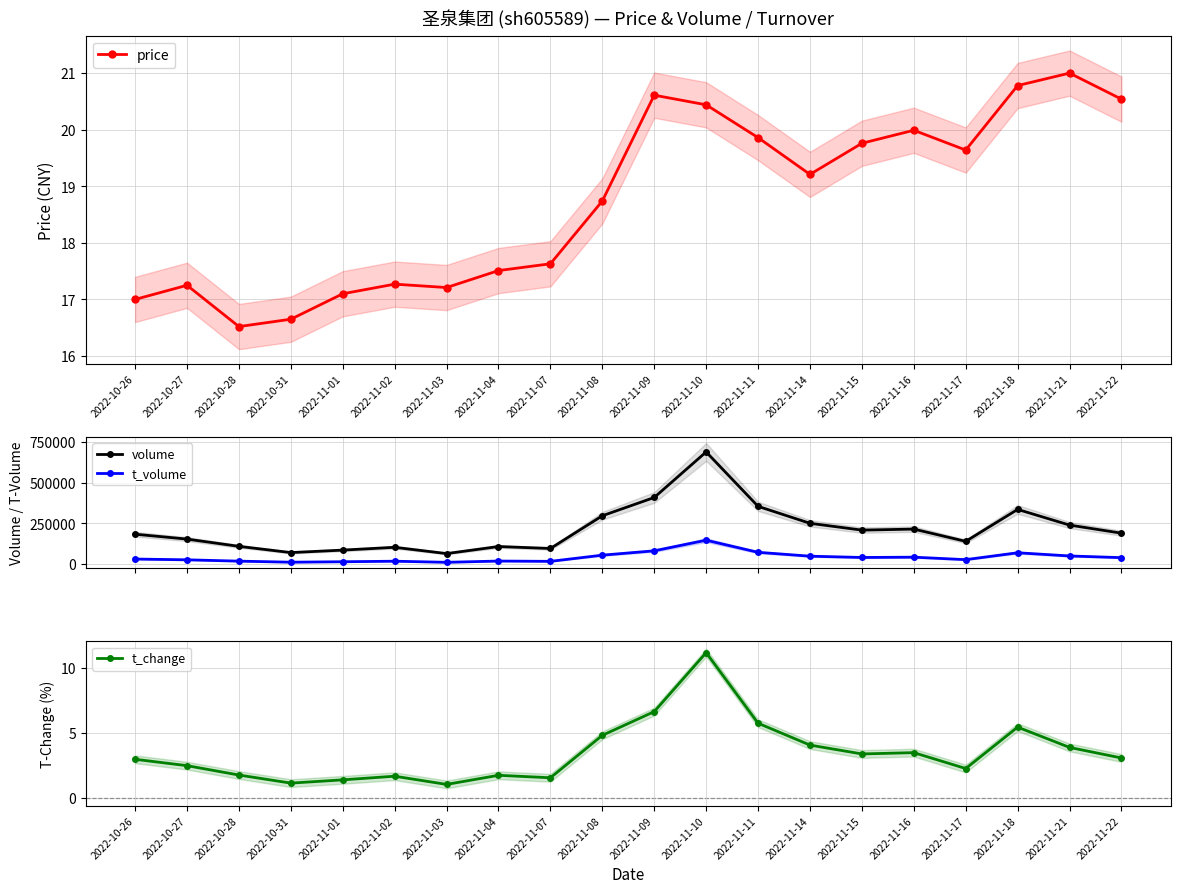

In t_change, how many points are lower than both neighbors (excluding endpoints)?

5